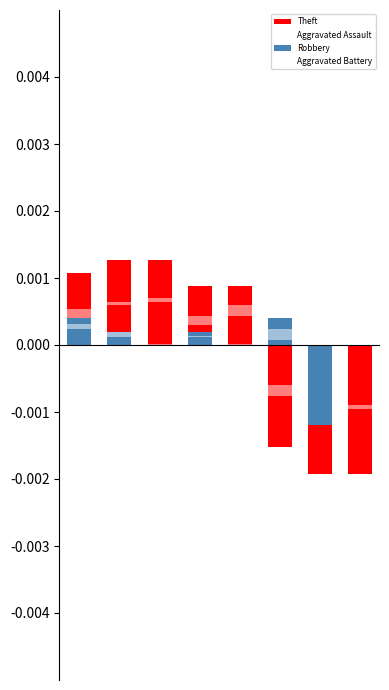

List the labels in order of Robbery value, largest first.

0, 5, 1, 3, 2, 4, 7, 6